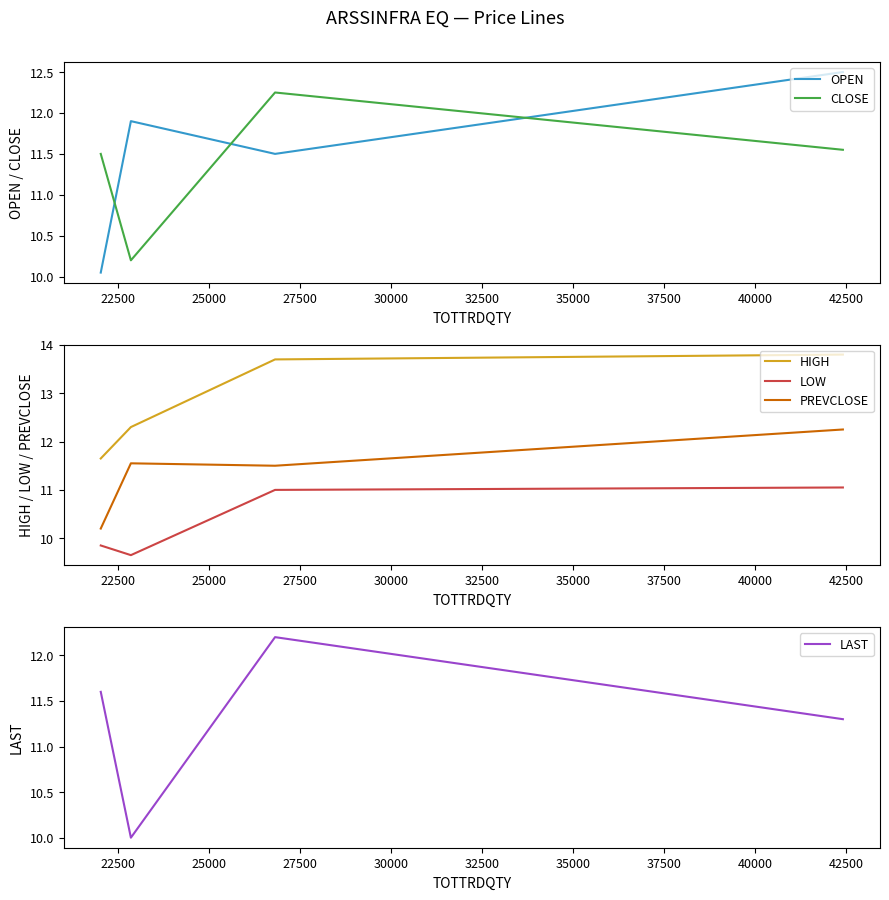

Which series ends up on top after the final intersection of OPEN and CLOSE?

OPEN